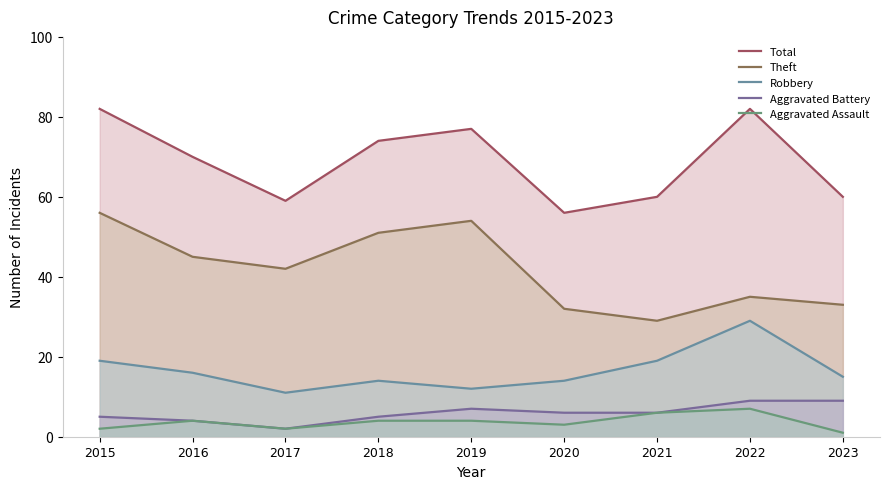

How many lines are shown in the chart?

5